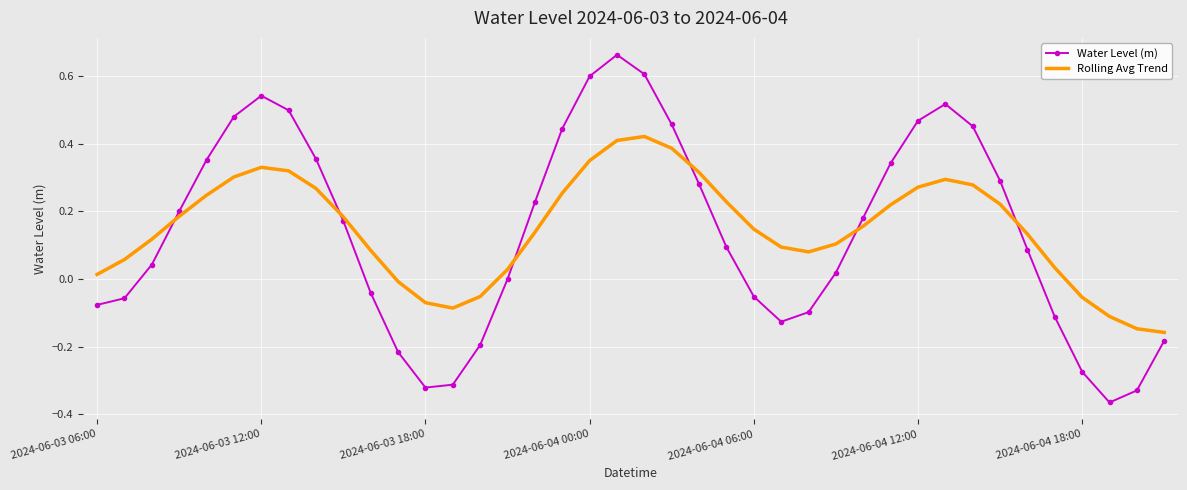

List the series in order of their peak value, lowest first.

Rolling Avg Trend, Water Level (m)